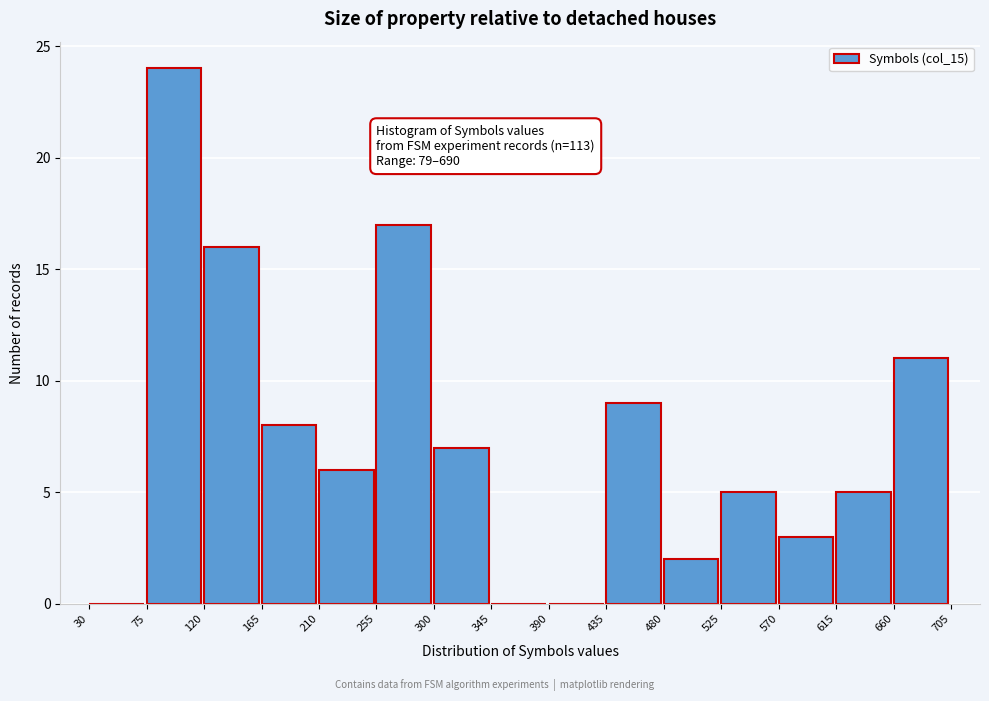

Which range on the x-axis has the tallest bar?

75 to 120